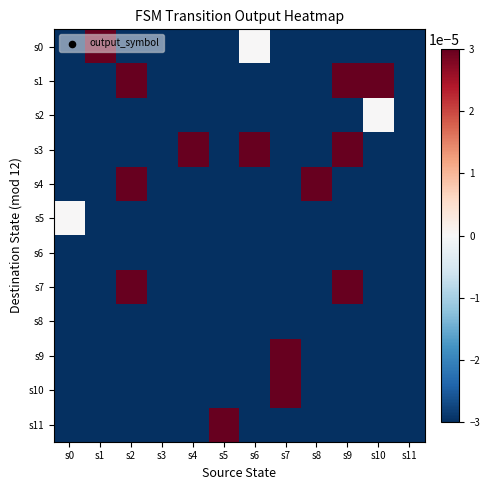

Which category has the lowest value across all series?

s0